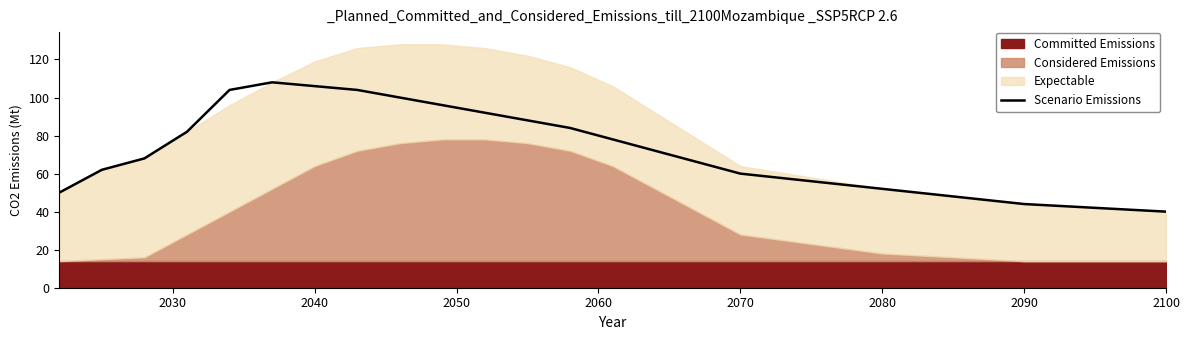

Is it true that Scenario Emissions equals 40 at 2100?

True